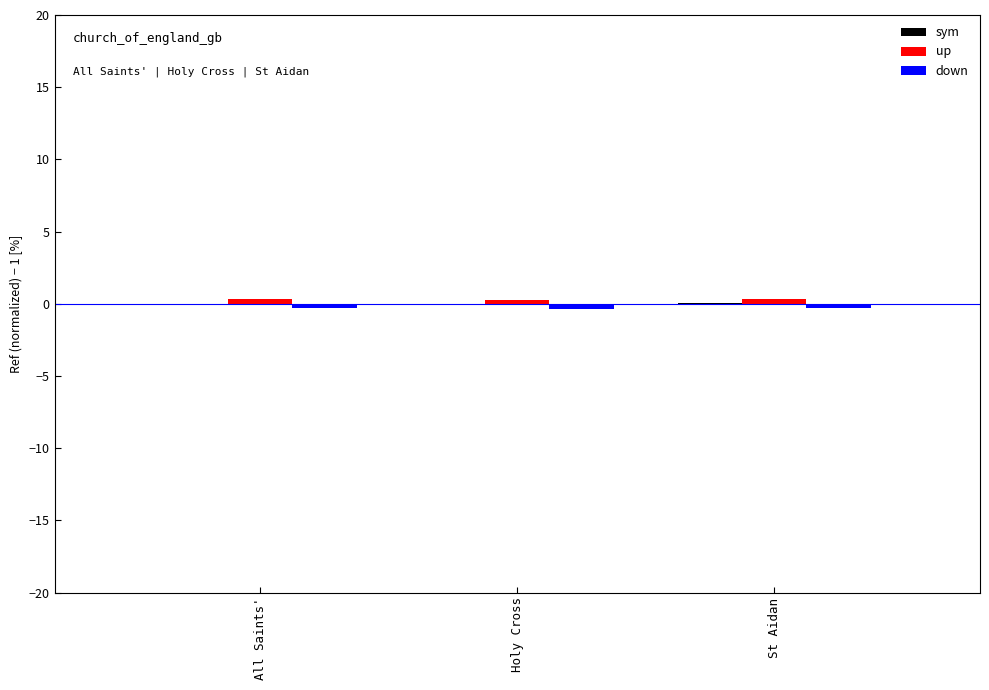

Count the number of categories in the chart.

3